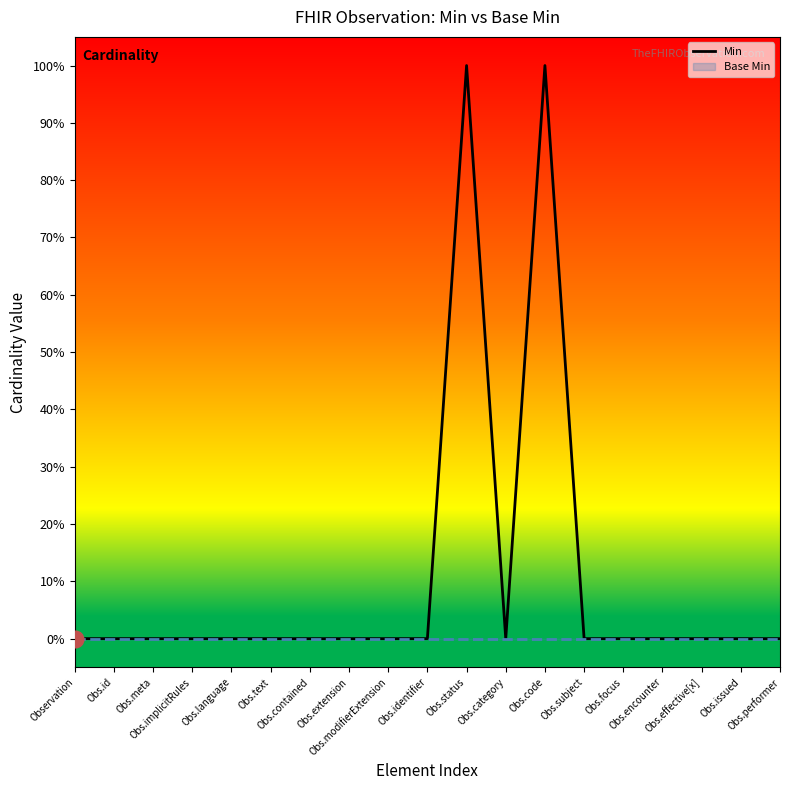

Where is the first local maximum?

Obs.status